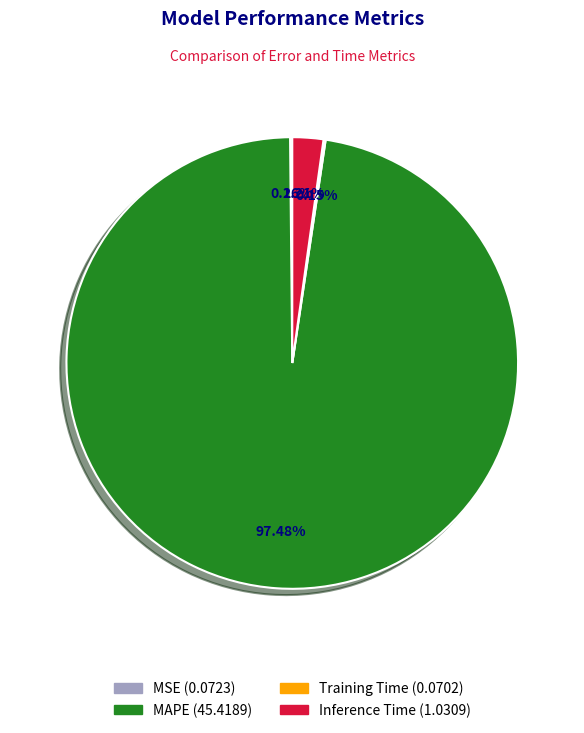

Is the sum of Inference Time and MAPE greater than half?

Yes